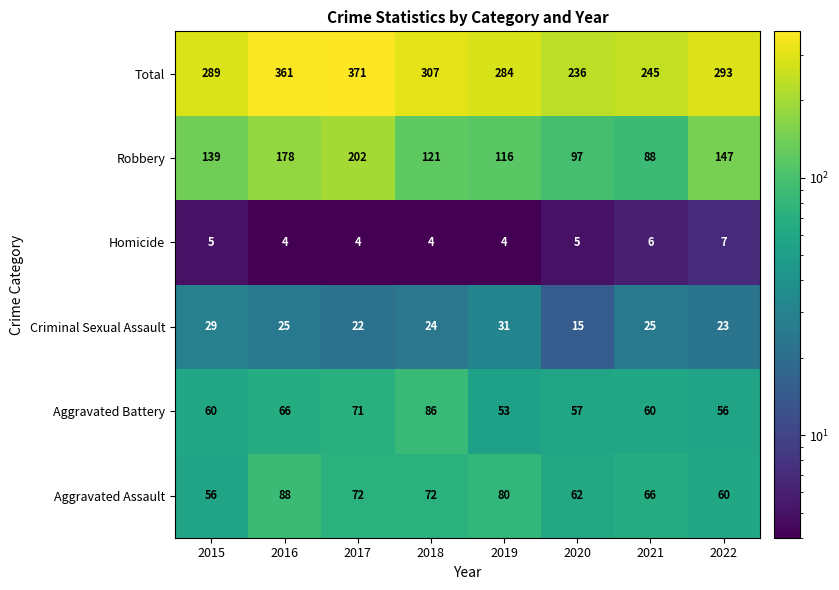

Rank the series at 2015 from highest to lowest value.

Total, Robbery, Aggravated Battery, Aggravated Assault, Criminal Sexual Assault, Homicide